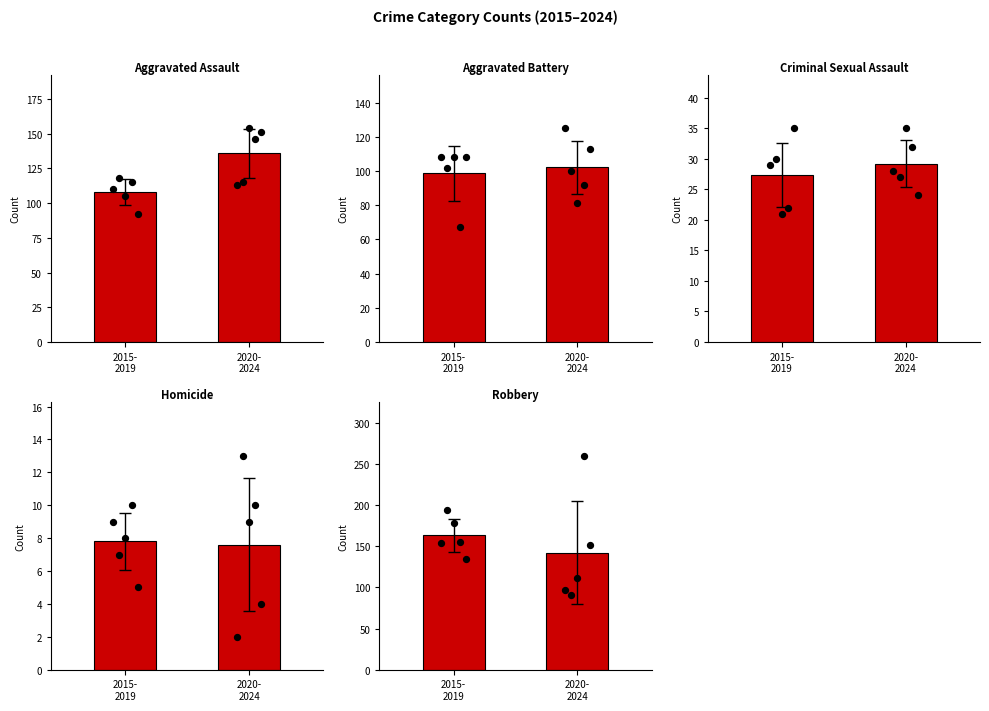

Which series has the largest total across all categories?

Robbery